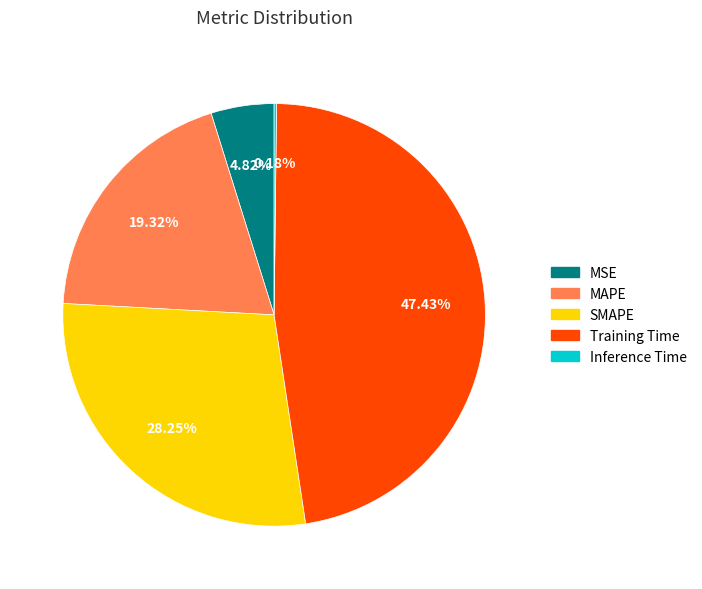

What percentage is NOT represented by Training Time?

52.6%